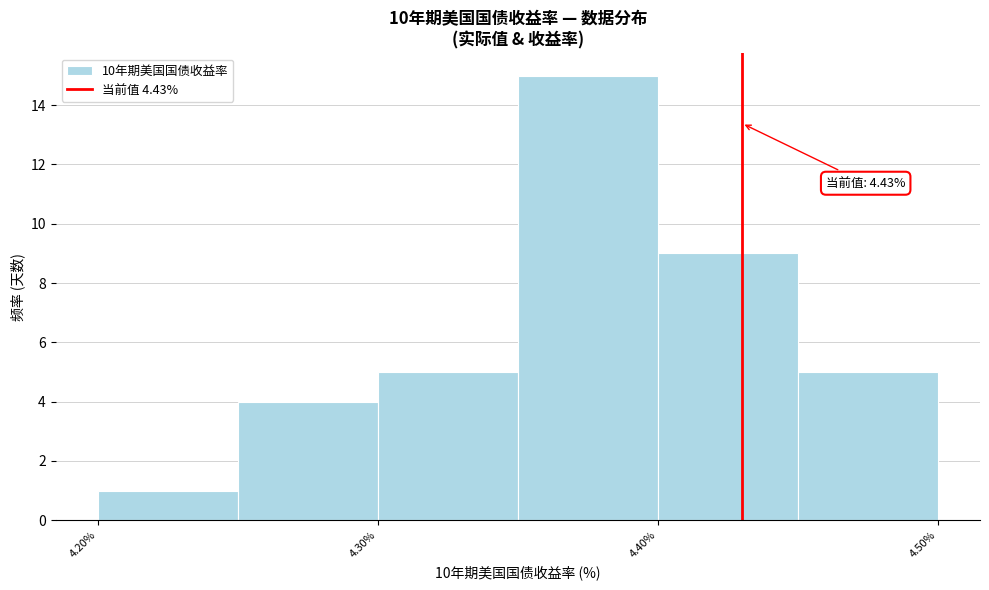

Over which range of the x-axis is the bar tallest?

4.35 to 4.40